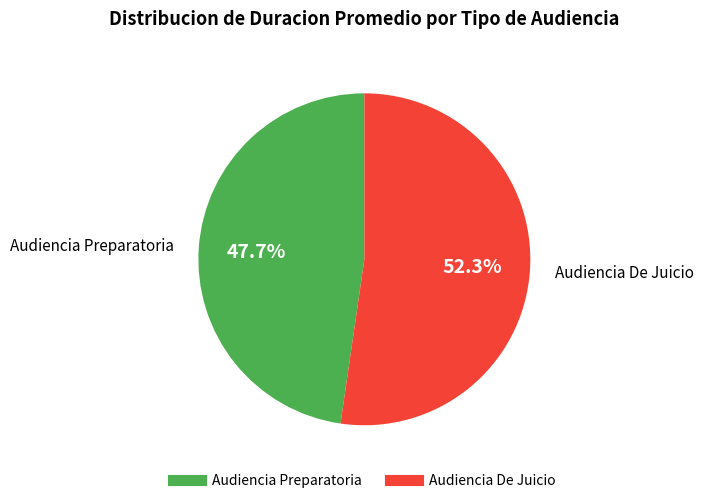

Which category has the smallest portion of the pie?

Audiencia Preparatoria